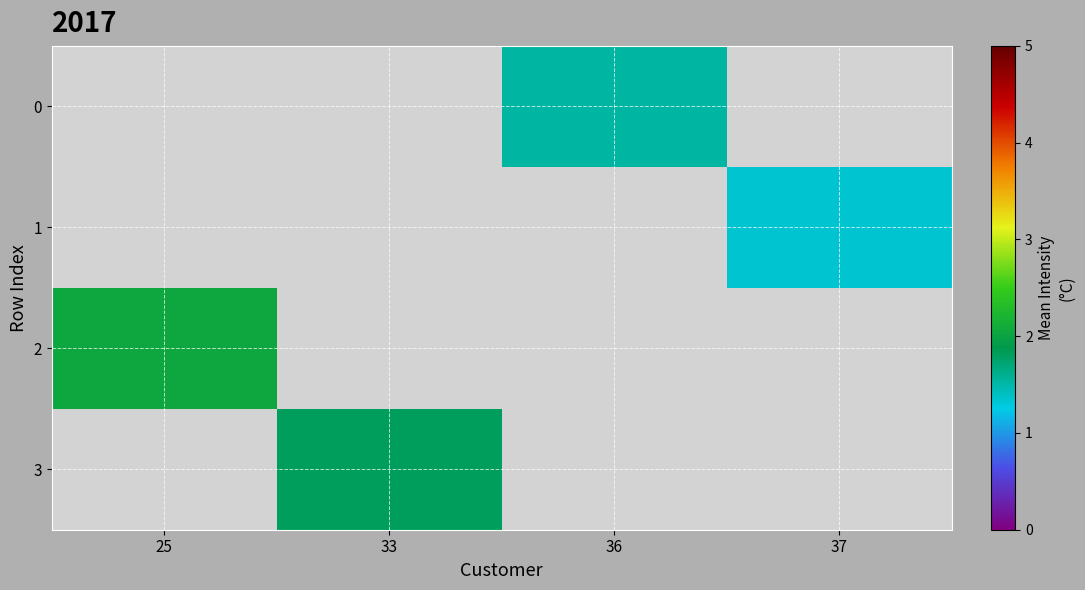

Where does the 0 series first go above 1?

36